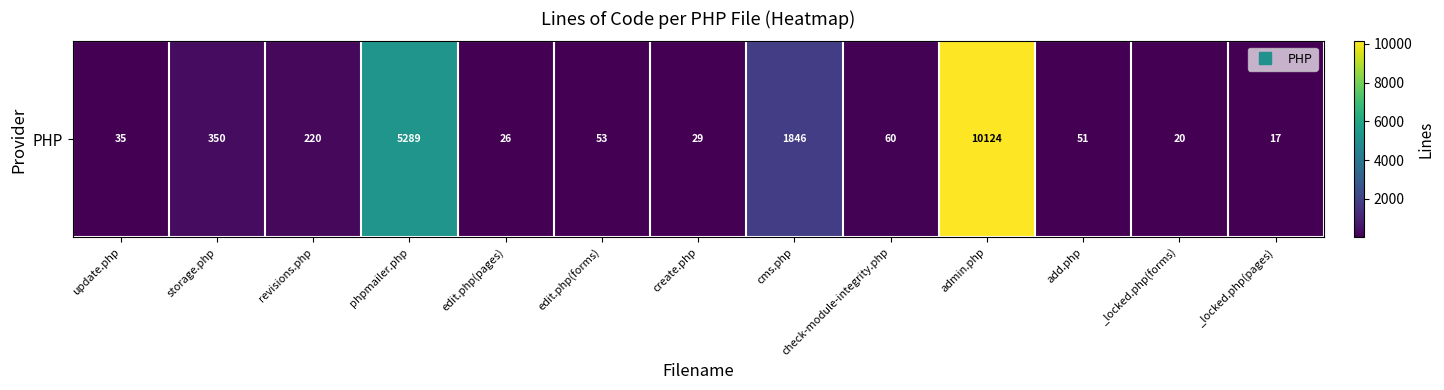

What is the difference between the maximum and minimum values?

10107